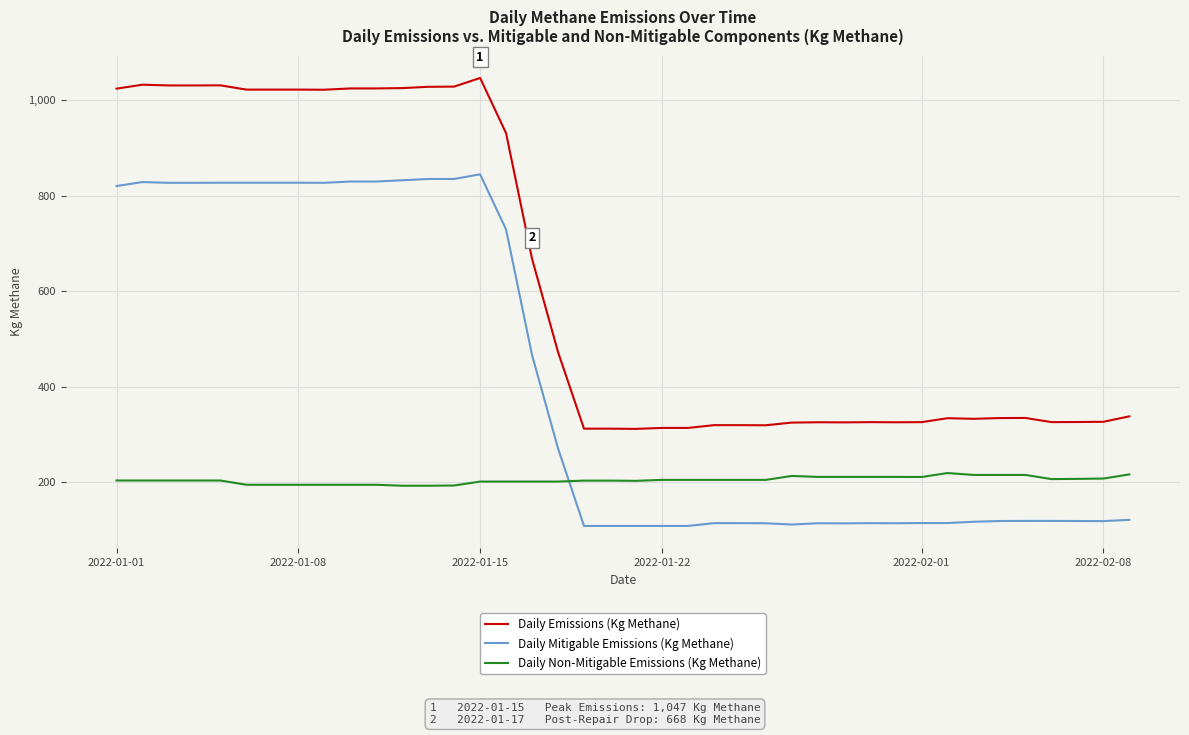

Which series has the largest total across all categories?

Daily Emissions (Kg Methane)